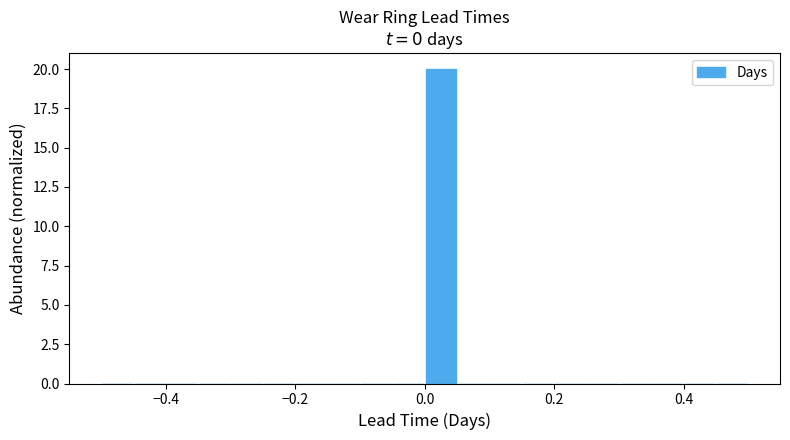

Around what value on the x-axis is the tallest bar? Give the approximate position of its centre, as read against the axis.

0.02